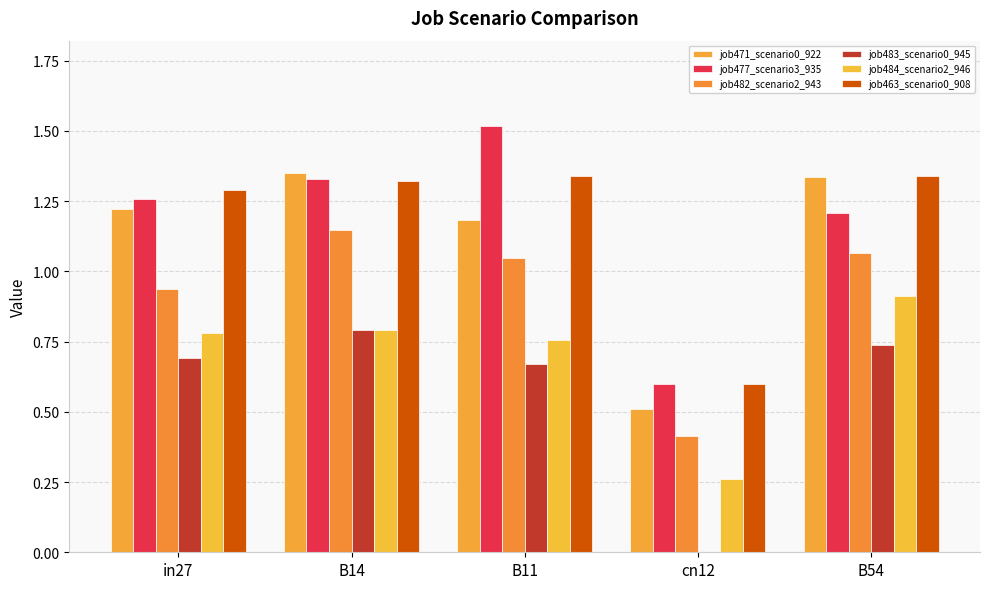

Reading right to left, list all the values displayed in this chart.

job471_scenario0_922: B54=1.3	cn12=0.5	B11=1.2	B14=1.3	in27=1.2
job477_scenario3_935: B54=1.2	cn12=0.6	B11=1.5	B14=1.3	in27=1.3
job482_scenario2_943: B54=1.1	cn12=0.4	B11=1.0	B14=1.1	in27=0.9
job483_scenario0_945: B54=0.7	cn12=0.0	B11=0.7	B14=0.8	in27=0.7
job484_scenario2_946: B54=0.9	cn12=0.3	B11=0.8	B14=0.8	in27=0.8
job463_scenario0_908: B54=1.3	cn12=0.6	B11=1.3	B14=1.3	in27=1.3